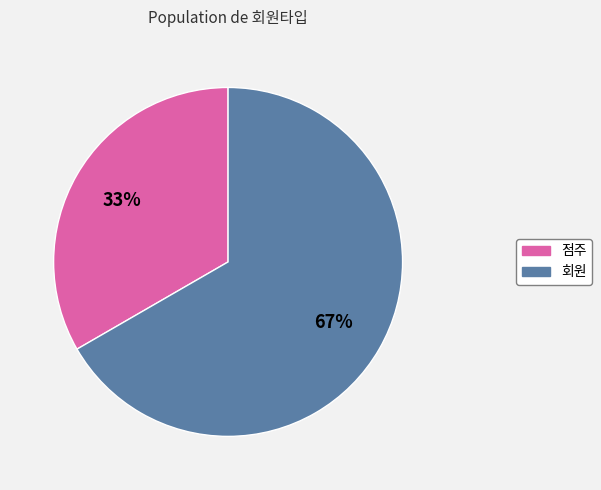

Which slice is the largest?

회원